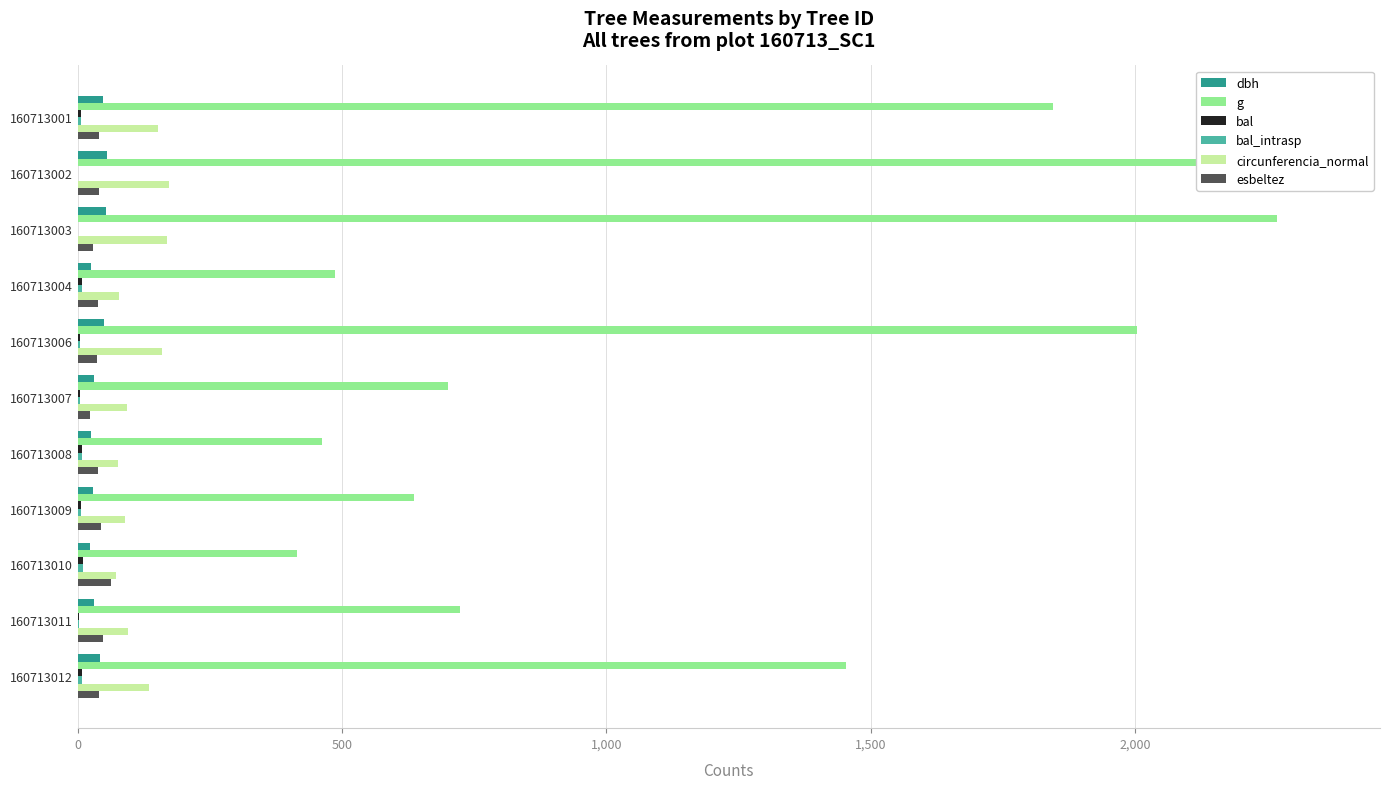

The bal series shows 0.6 at 1,000. True or false?

False